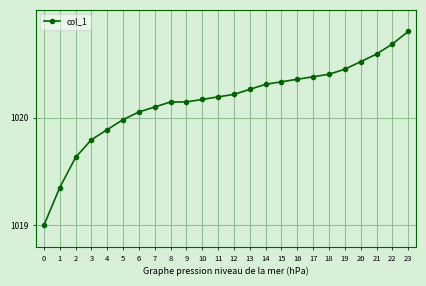

What is the value of the 22nd point from the left?

1020.6